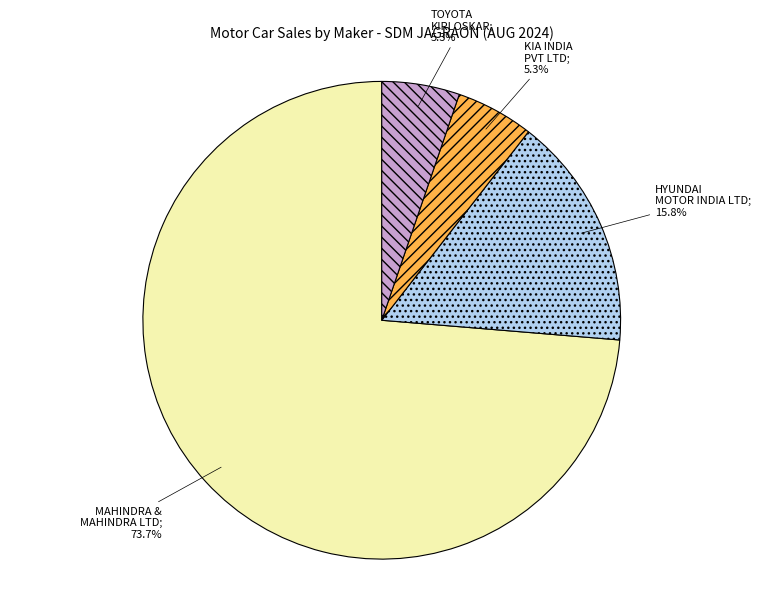

Is there any slice that represents more than half of the pie?

Yes